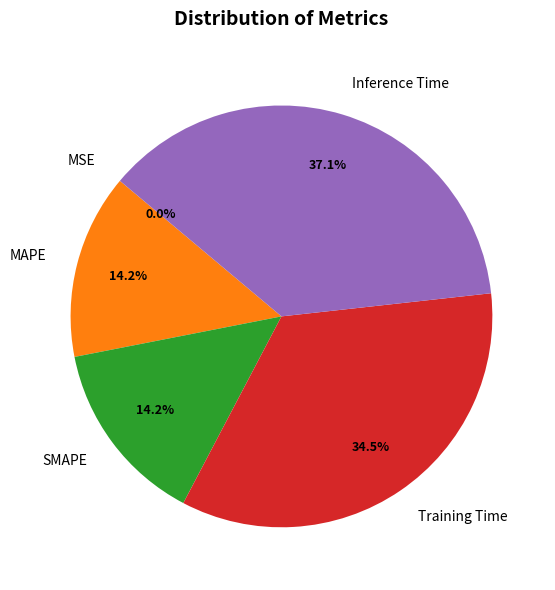

To the nearest percent, what is the difference between the largest and smallest slice percentages?

37%